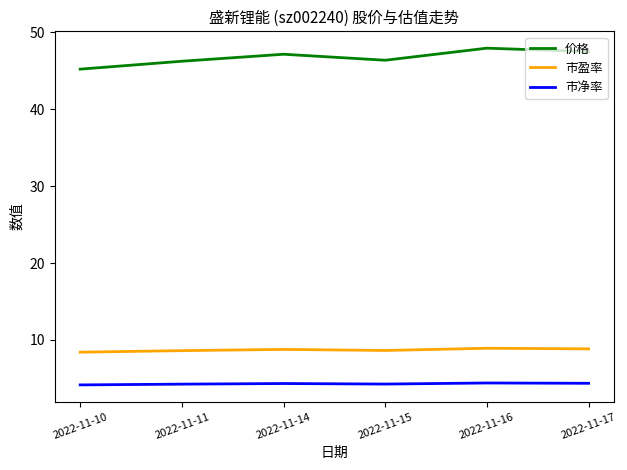

True or false: 市净率 and 价格 intersect in this chart.

False